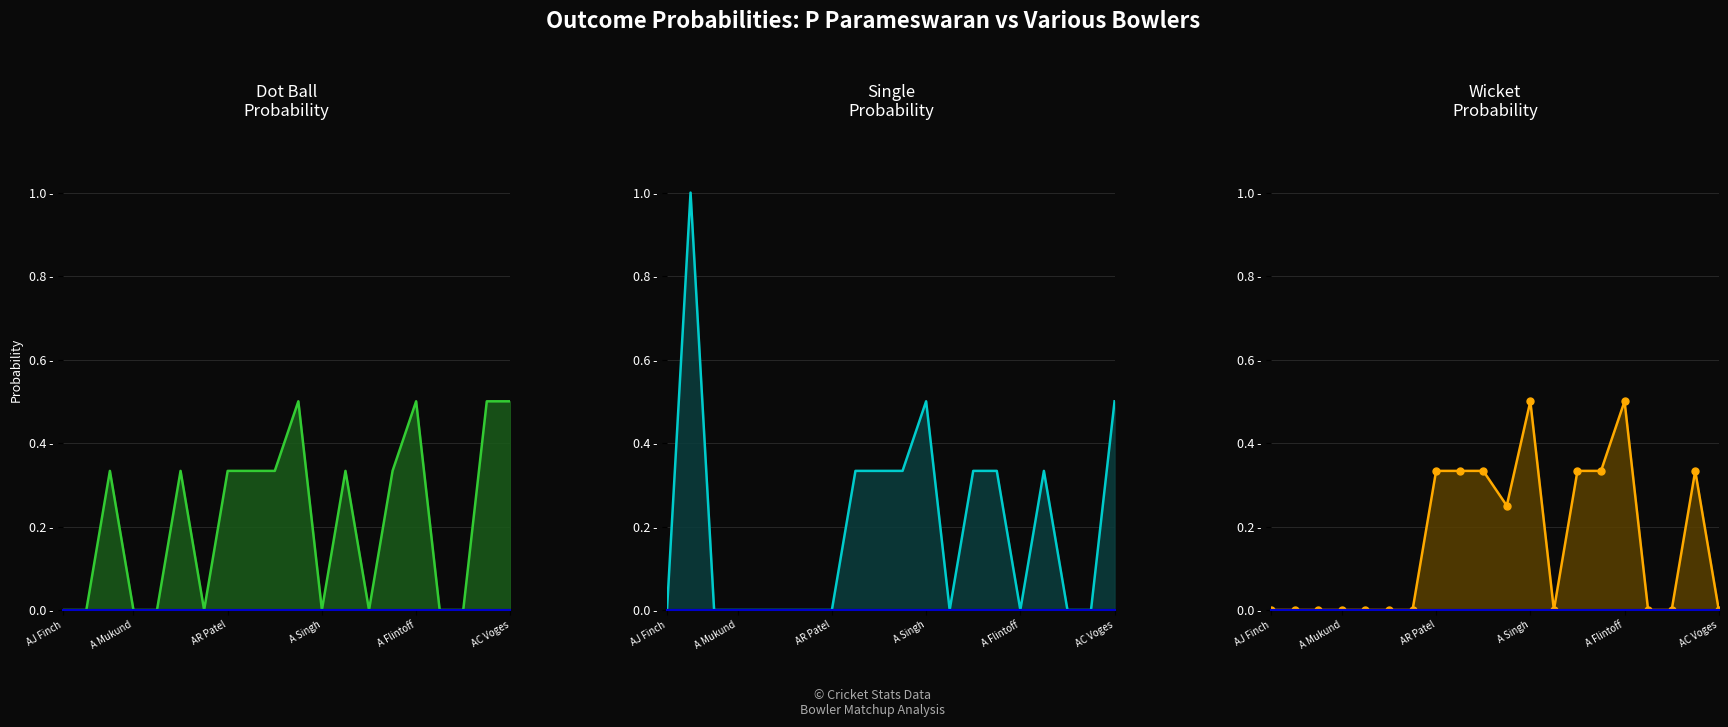

Reading left to right, list all the values displayed in this chart.

0s_prob line: 0.0	0.0	0.3	0.0	0.0	0.3	0.0	0.3	0.3	0.3	0.5	0.0	0.3	0.0	0.3	0.5	0.0	0.0	0.5	0.5
1s_prob line: 0.0	1.0	0.0	0.0	0.0	0.0	0.0	0.0	0.3	0.3	0.3	0.5	0.0	0.3	0.3	0.0	0.3	0.0	0.0	0.5
outs_prob line: 0.0	0.0	0.0	0.0	0.0	0.0	0.0	0.3	0.3	0.3	0.2	0.5	0.0	0.3	0.3	0.5	0.0	0.0	0.3	0.0